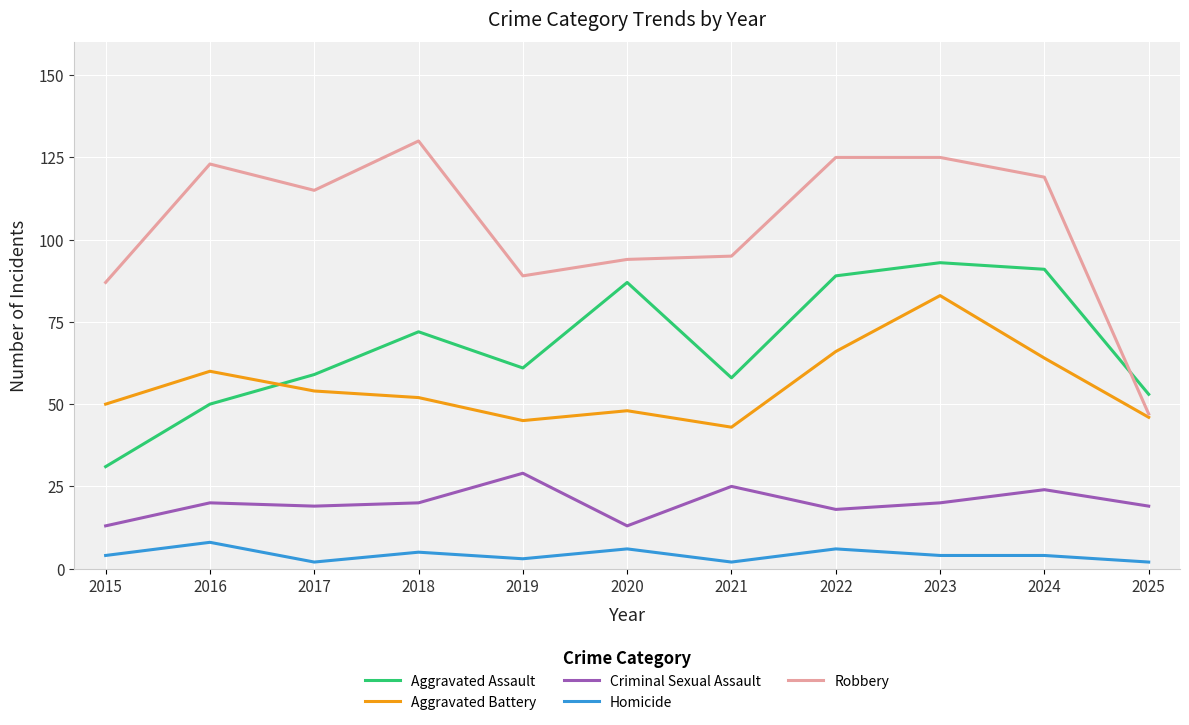

What is the total value across all series at 2023?

325